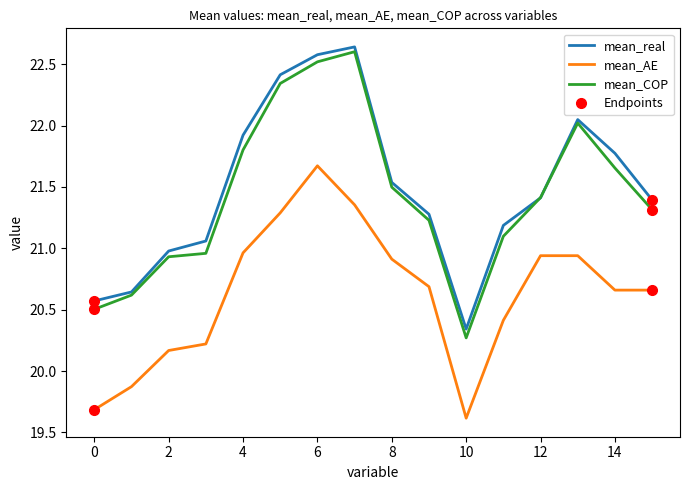

What is the minimum value for mean_AE?

19.6